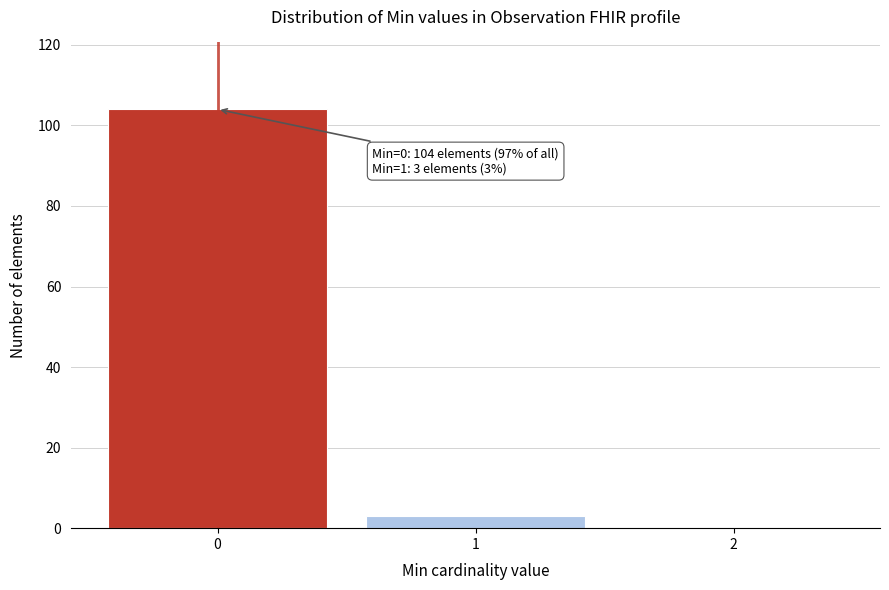

What is the sum of all values?

107